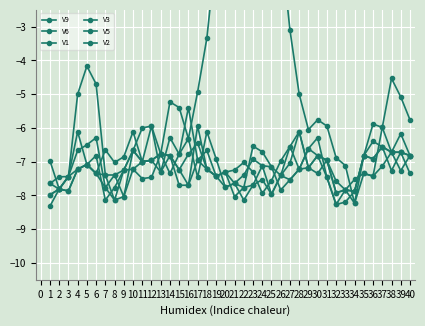

Where do V2 and V3 first cross each other?

10 and 11